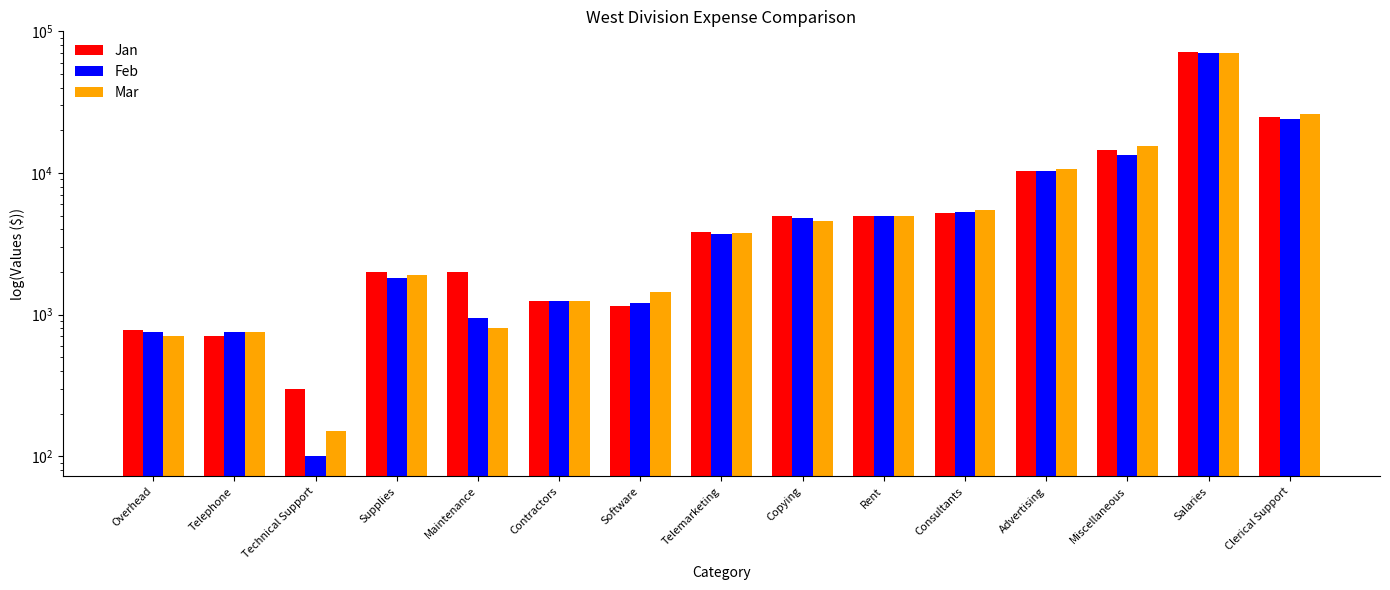

Reading left to right, what are all the values shown in this chart?

Jan: Overhead=775	Telephone=700	Technical Support=300	Supplies=2000	Maintenance=2000	Contractors=1250	Software=1150	Telemarketing=3800	Copying=5000	Rent=5000	Consultants=5250	Advertising=10250	Miscellaneous=14500	Salaries=72000	Clerical Support=25000
Feb: Overhead=750	Telephone=750	Technical Support=100	Supplies=1800	Maintenance=950	Contractors=1250	Software=1200	Telemarketing=3700	Copying=4800	Rent=5000	Consultants=5335	Advertising=10250	Miscellaneous=13500	Salaries=70000	Clerical Support=24000
Mar: Overhead=700	Telephone=750	Technical Support=150	Supplies=1900	Maintenance=800	Contractors=1250	Software=1435	Telemarketing=3750	Copying=4545	Rent=5000	Consultants=5500	Advertising=10750	Miscellaneous=15500	Salaries=70000	Clerical Support=26000